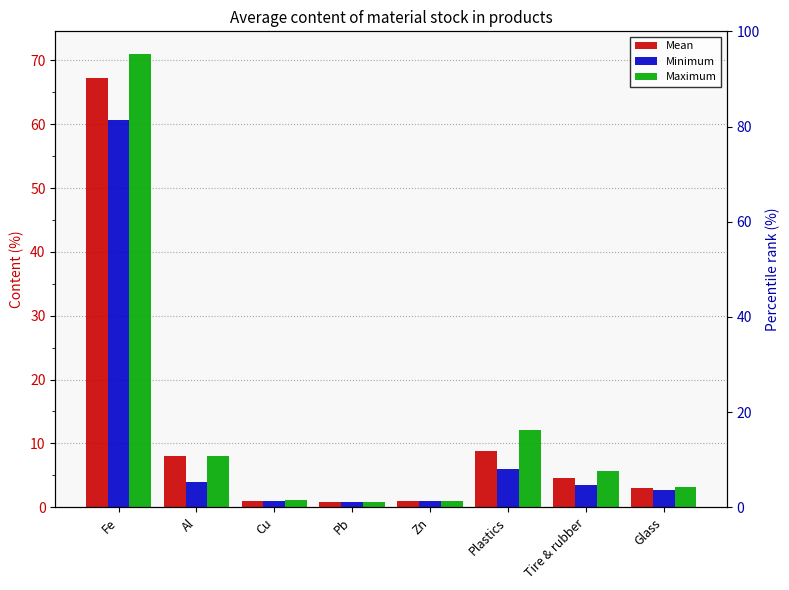

Which series has the largest range (max minus min)?

Maximum